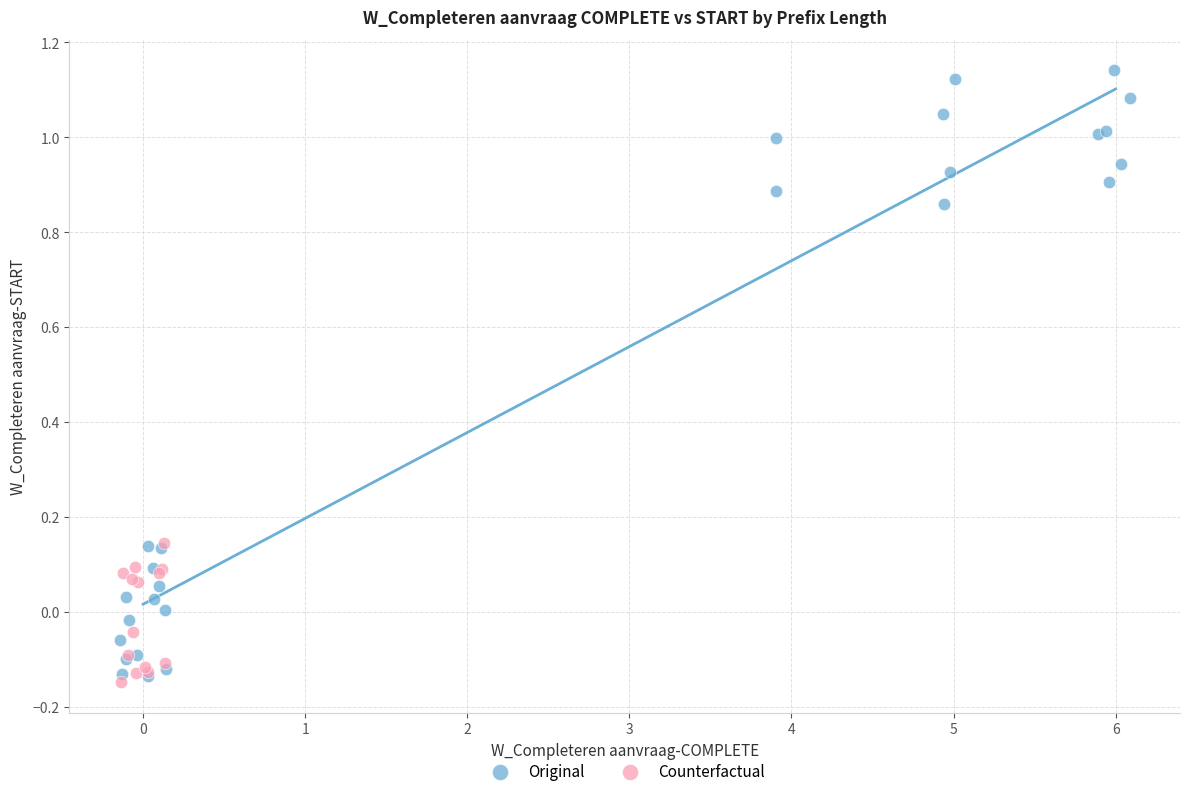

Which series contains the highest Y value?

Original